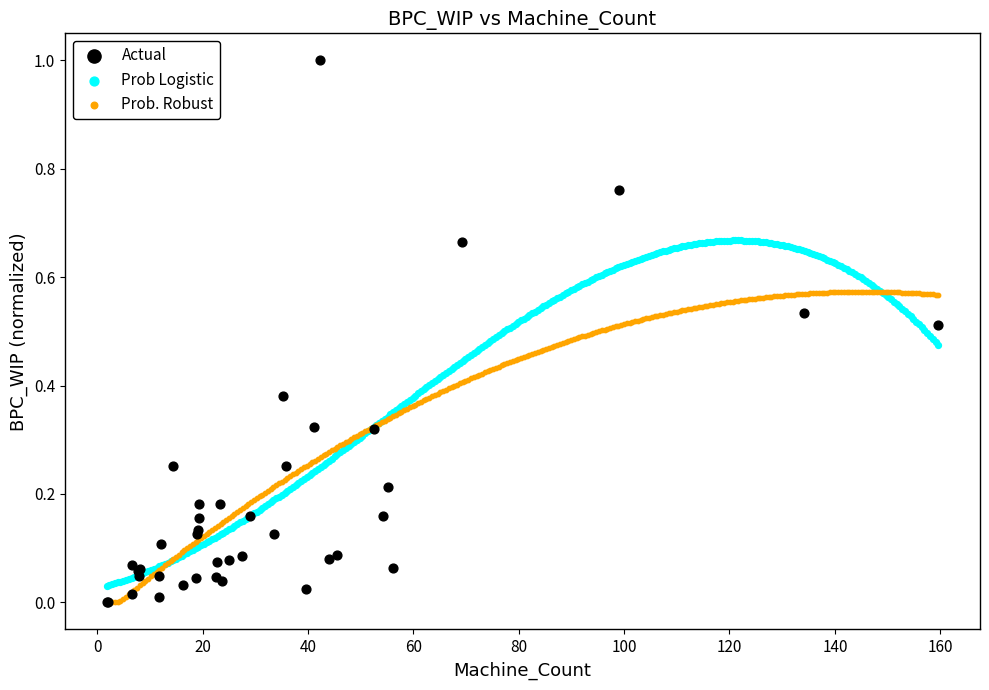

Which series contains the highest Y value?

Actual